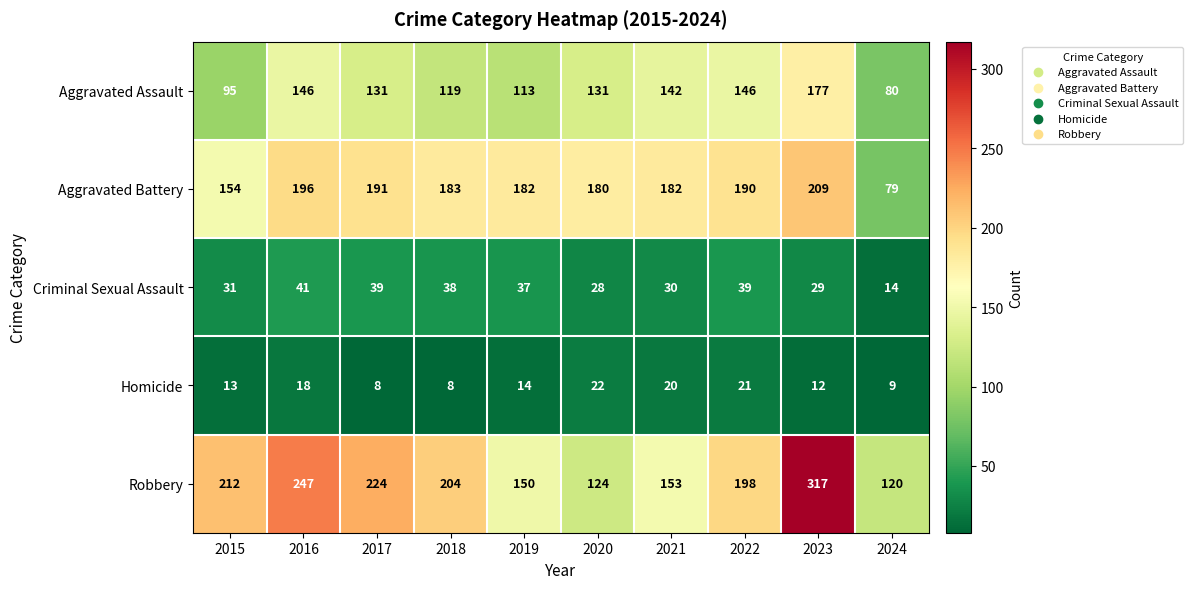

What value does the Robbery series have at 2023, to the nearest 10?

320